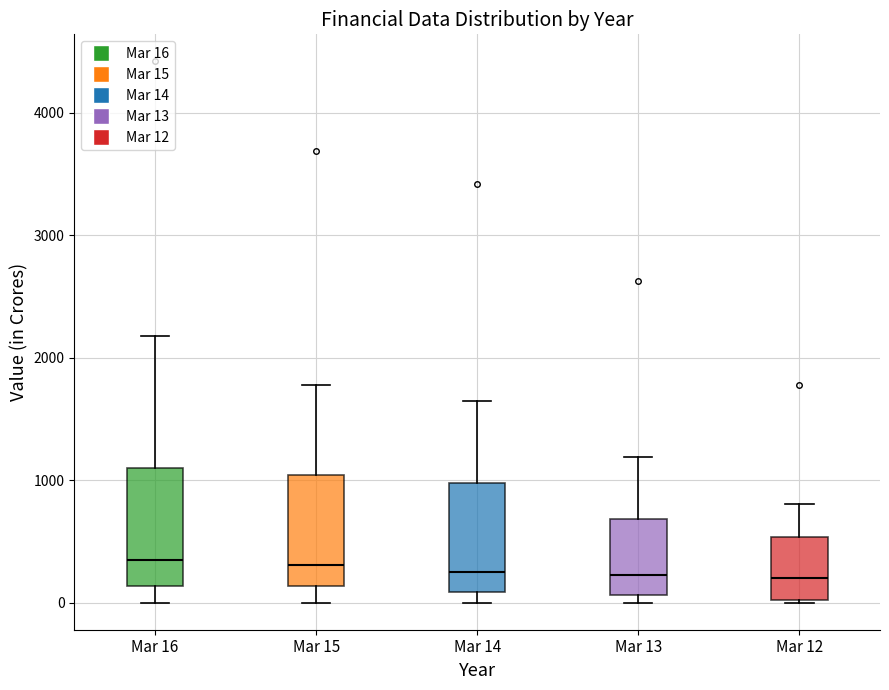

Reading left to right, read every box against the y-axis: the position of its median line, the range the box covers, and the ends of its whiskers. The values are not printed on the chart, so give them approximately, as read against the axis.

Mar 16: median 300, box 100 to 1100, whiskers 0 to 2200
Mar 15: median 300, box 100 to 1000, whiskers 0 to 1800
Mar 14: median 200, box 100 to 1000, whiskers 0 to 1600
Mar 13: median 200, box 100 to 700, whiskers 0 to 1200
Mar 12: median 200, box 0 to 500, whiskers 0 to 800